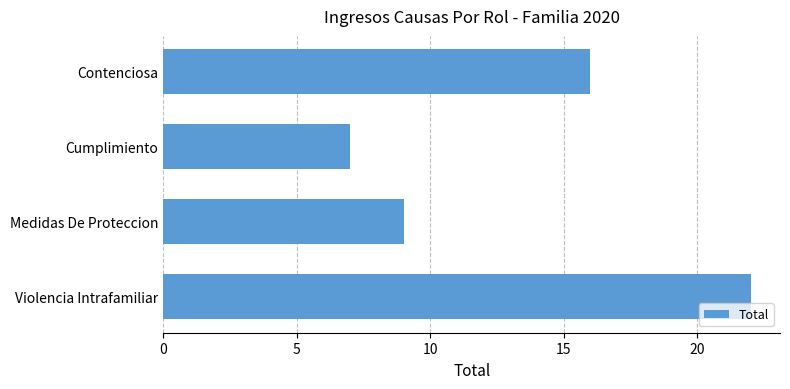

Does the chart contain stacked bars?

No